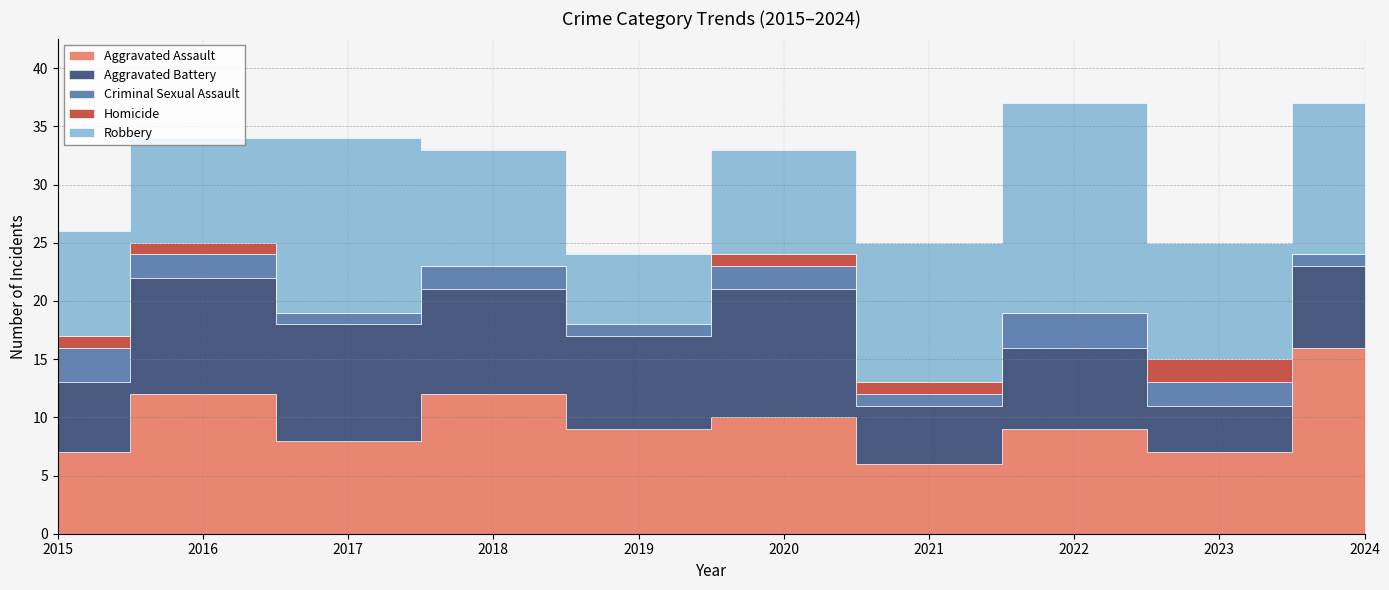

How many Criminal Sexual Assault values are between 1 and 2?

8